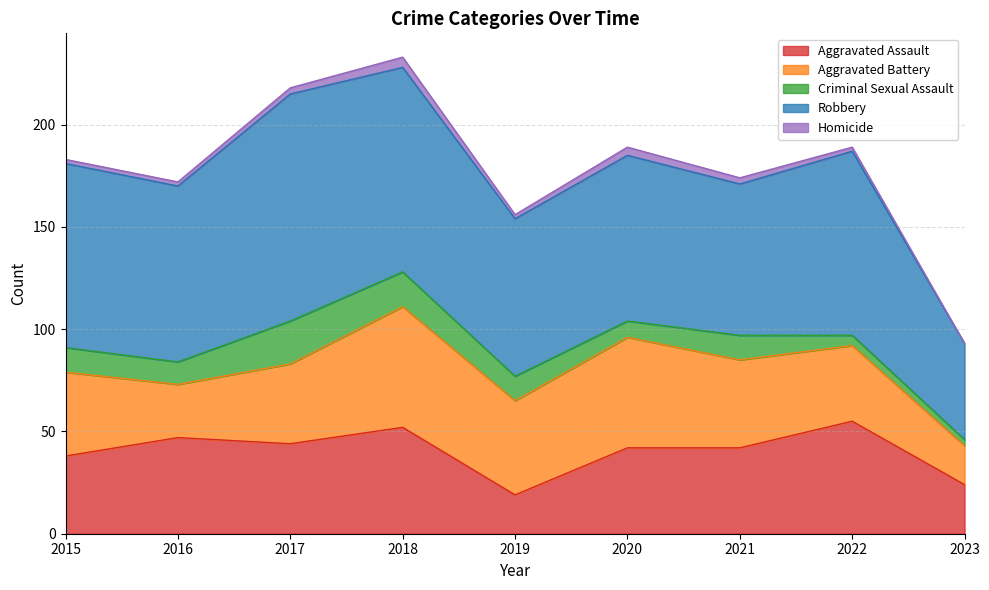

What is the total value across all series at 2023?

93